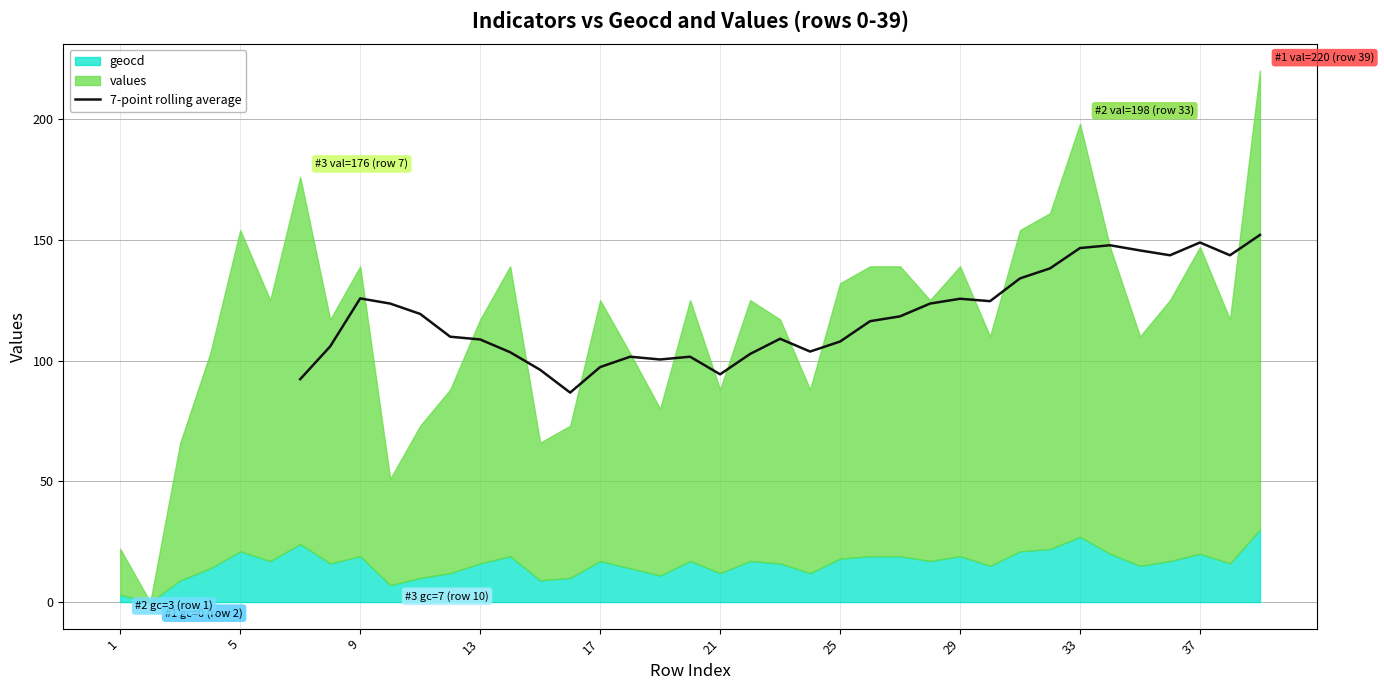

The chart shows a value of 34.4 at 23. True or false?

False